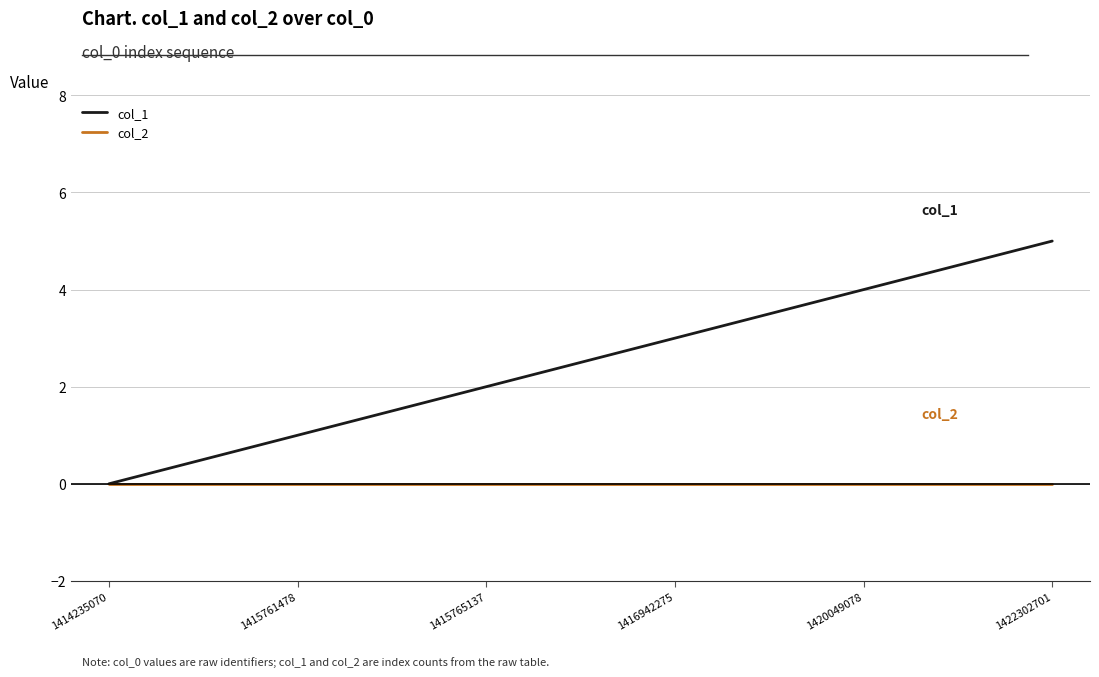

List the series in order of their peak value, lowest first.

col_2, col_1